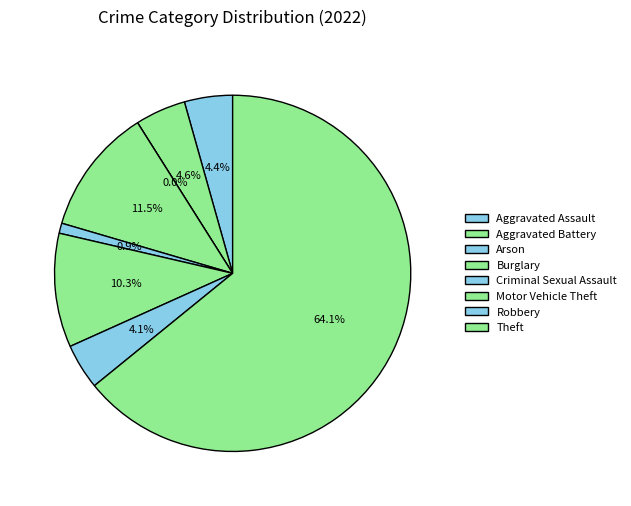

What percentage is NOT represented by Theft?

35.9%